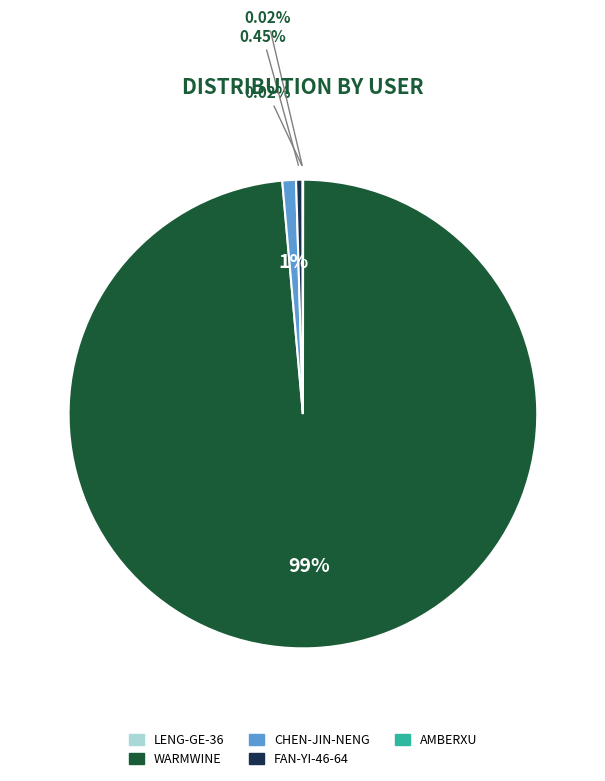

To the nearest percent, what is the difference between the largest and smallest slice percentages?

99%